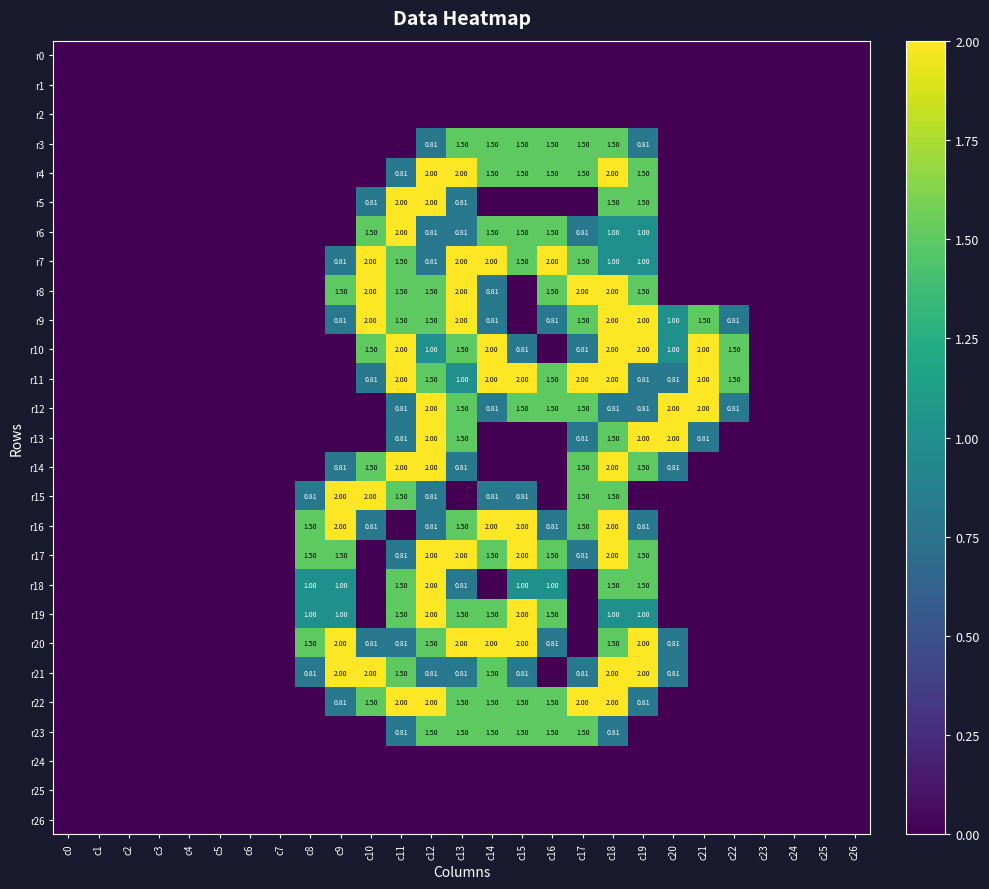

At c0, list the series in order from largest to smallest.

r0, r1, r2, r3, r4, r5, r6, r7, r8, r9, r10, r11, r12, r13, r14, r15, r16, r17, r18, r19, r20, r21, r22, r23, r24, r25, r26